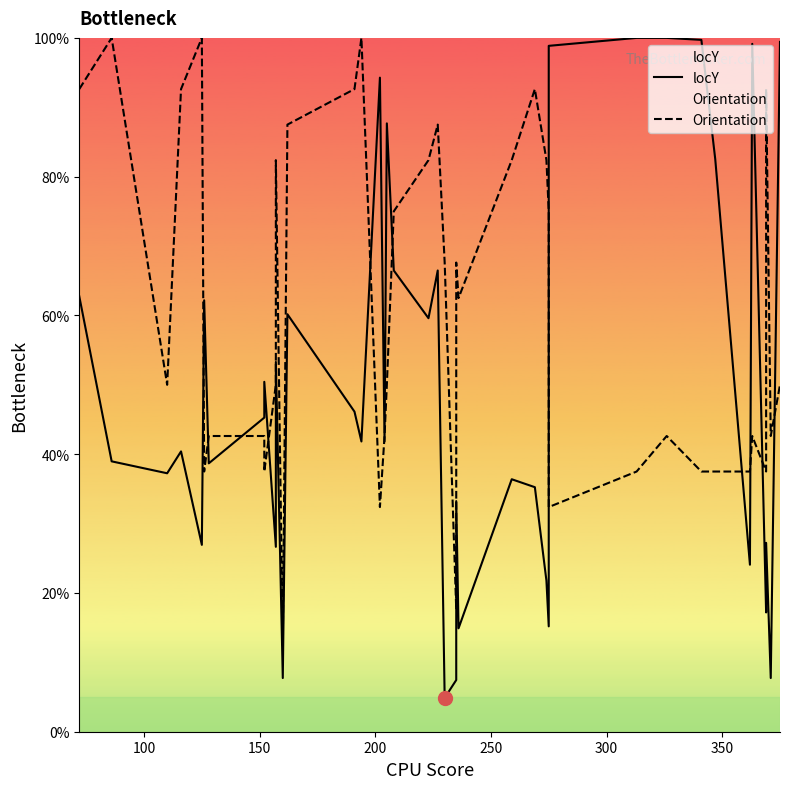

Which series has the largest total across all categories?

Orientation